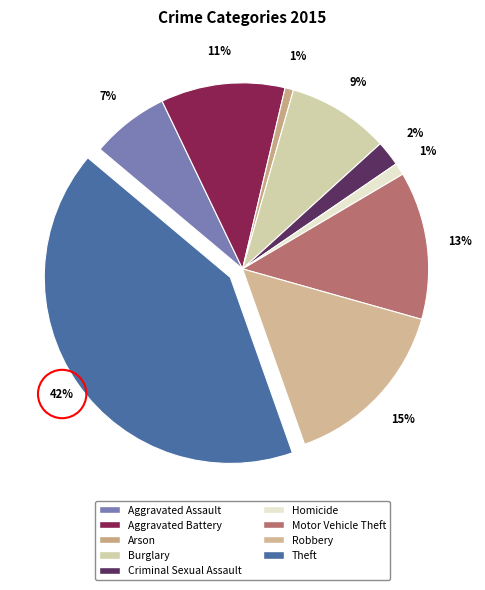

To the nearest percent, what is the average slice percentage?

11%